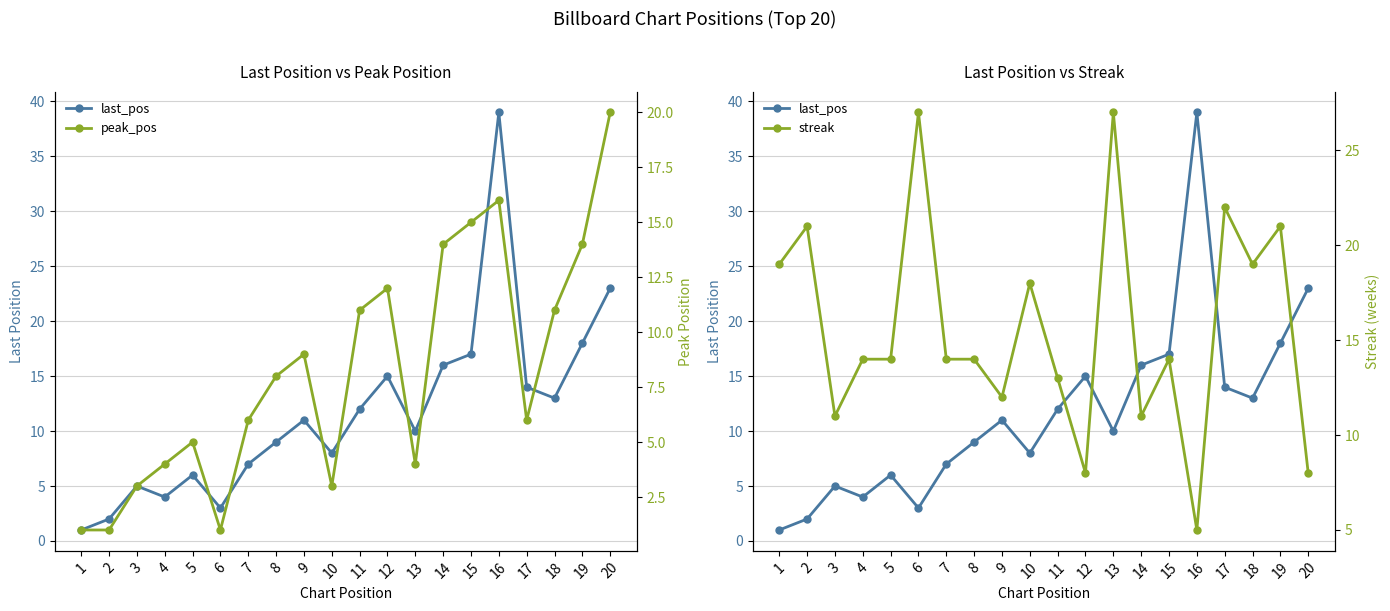

Where is peak_pos nearest to the value 10?

9